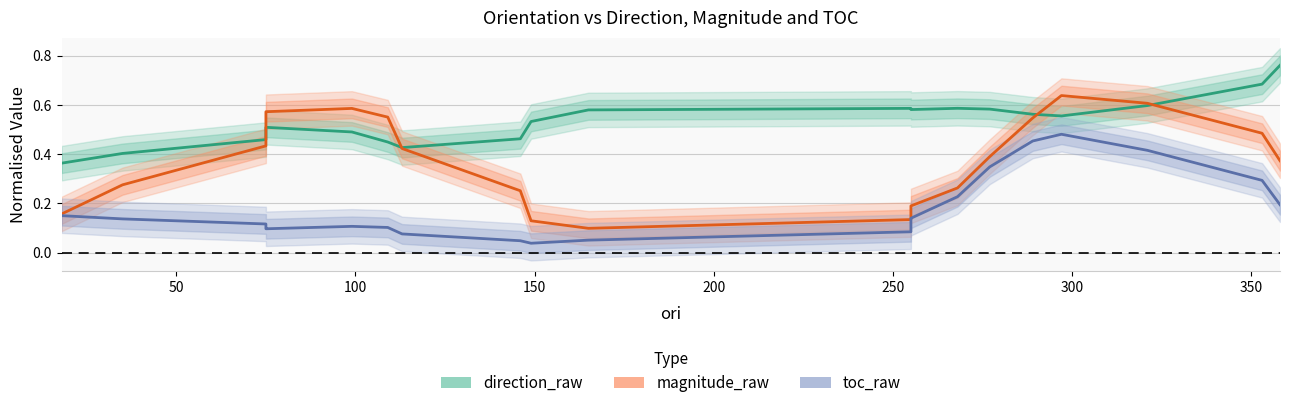

What is the highest value of the direction_raw series?

0.8